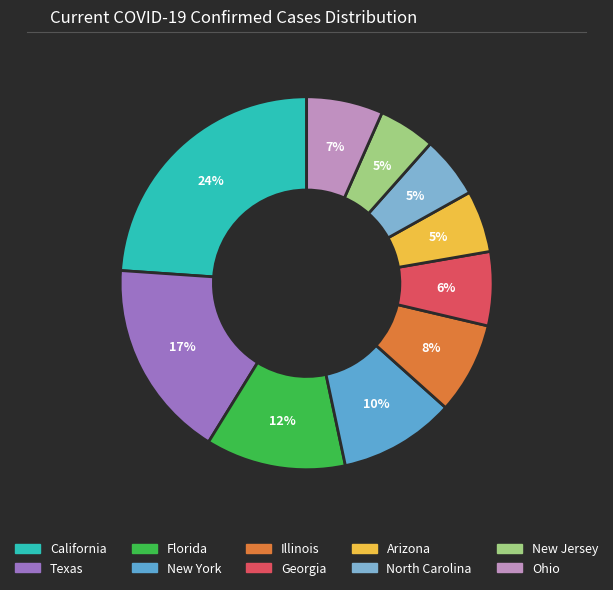

Is there a majority slice in this chart?

No